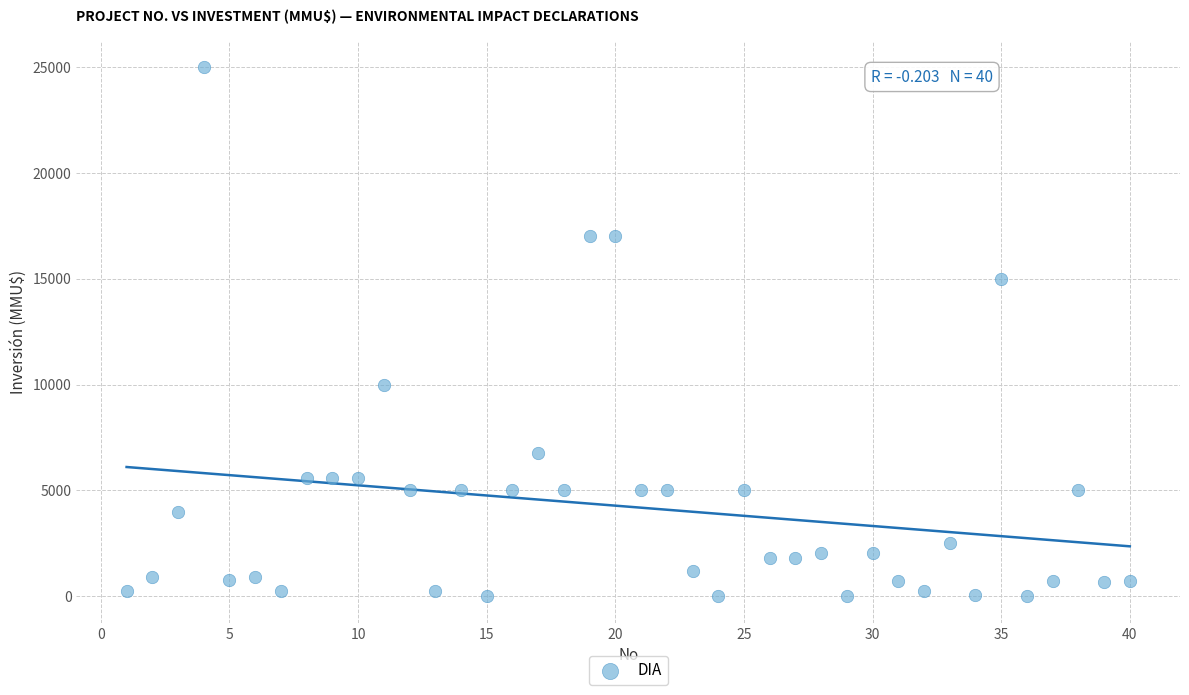

What is the range of X values (max minus min)?

39